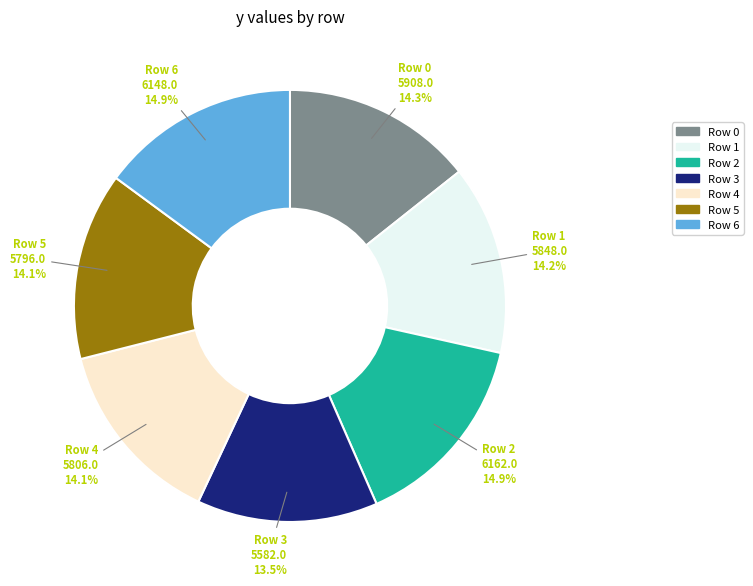

To the nearest percent, what is the difference between the Row 1 and Row 3 slice percentages?

1%